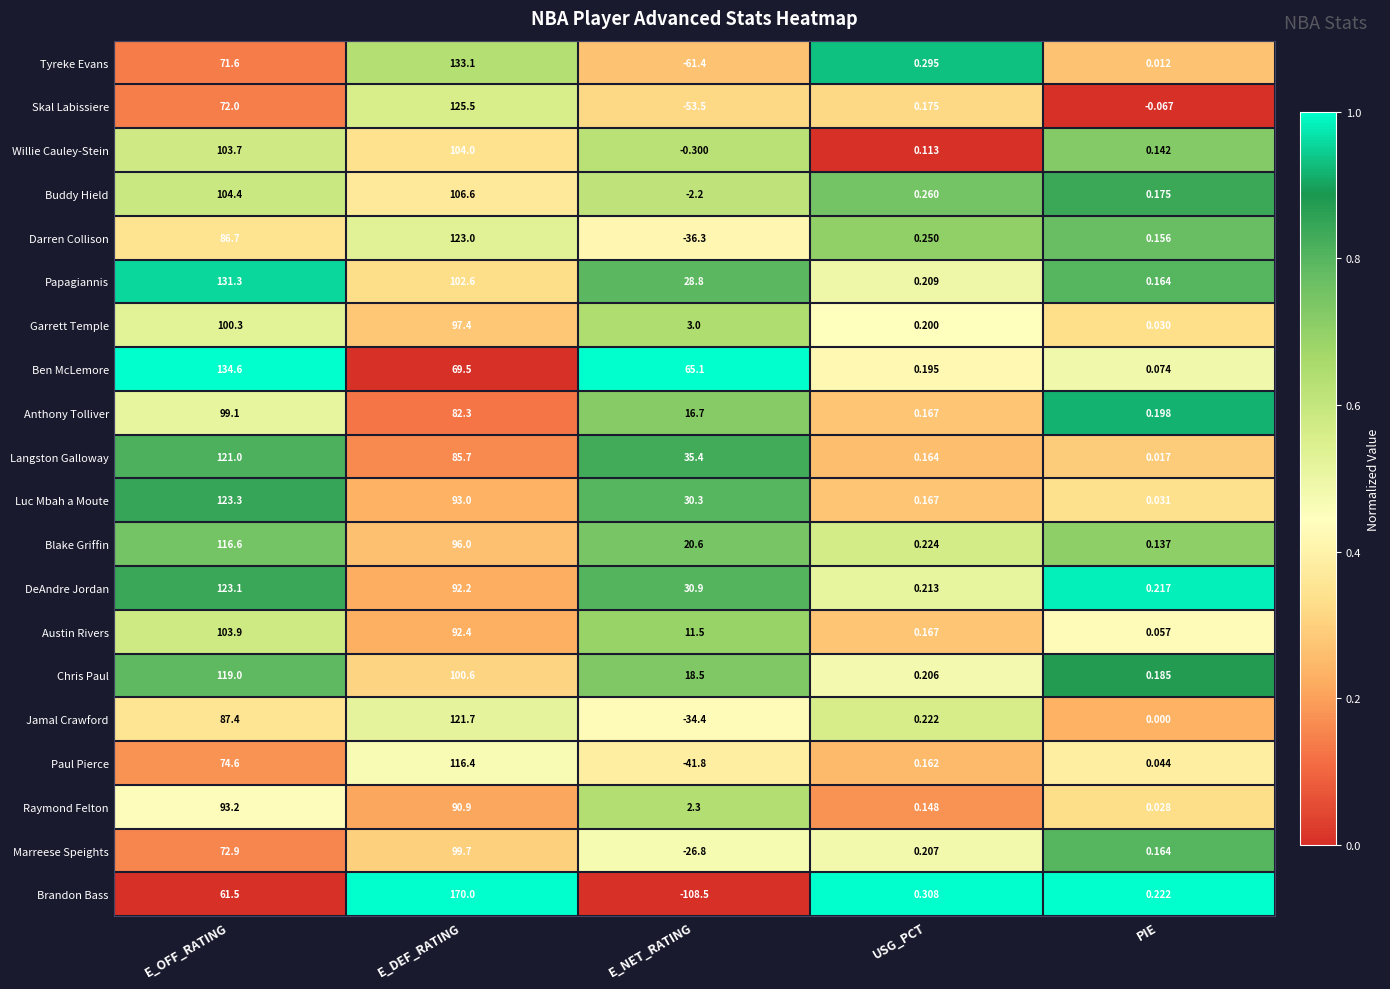

Which series has the widest spread of values?

Brandon Bass